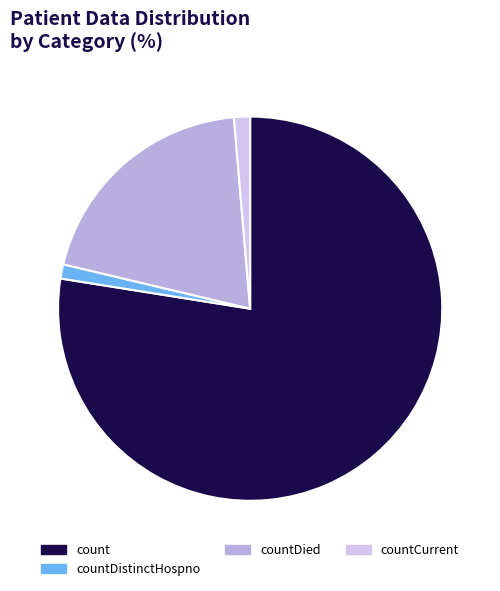

Is there any slice that represents more than half of the pie?

Yes